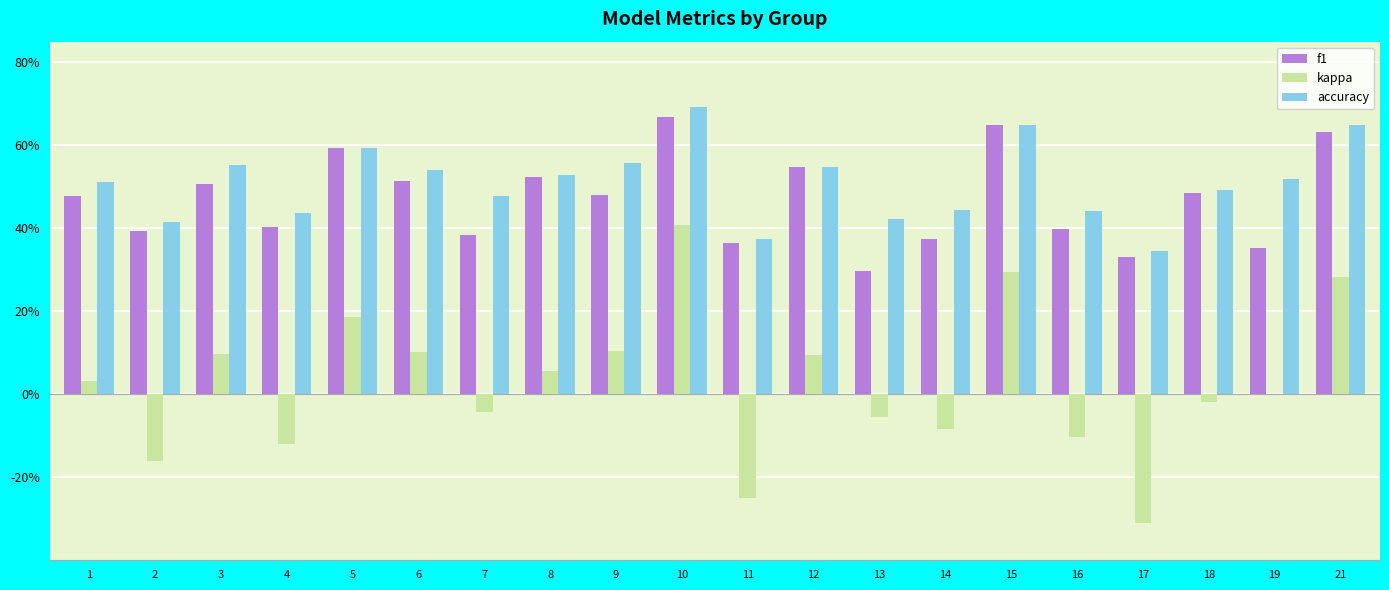

Are the bars horizontal?

No